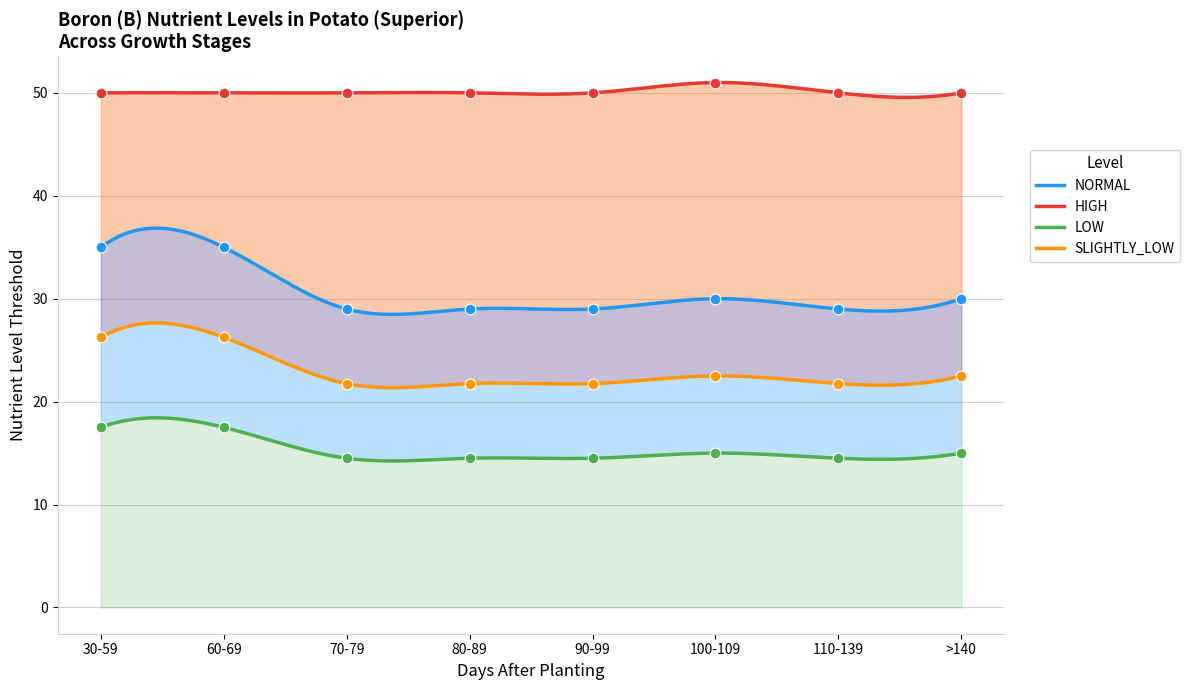

What is the total value across all series at 90-99?

115.2